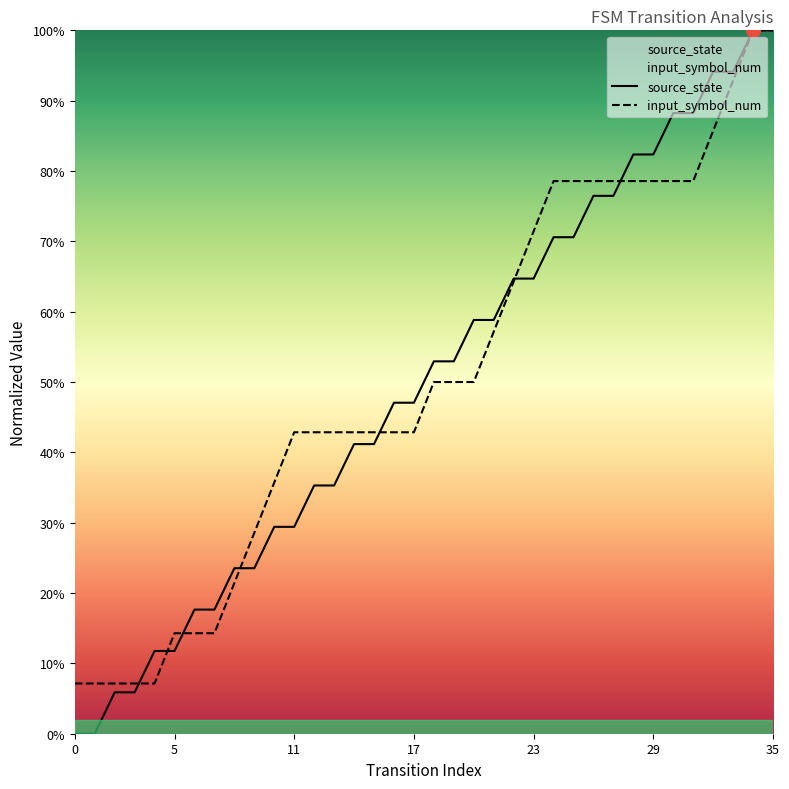

How many values in source_state are above zero?

34